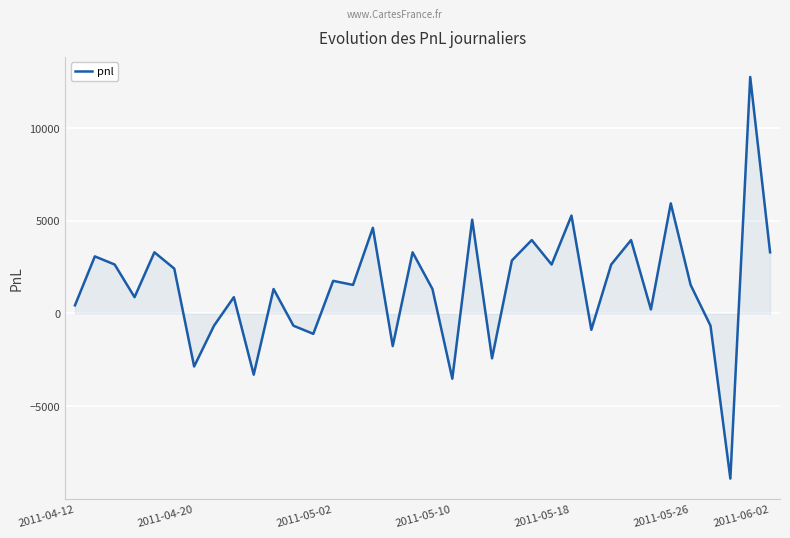

What is the minimum value shown in the chart?

-8910